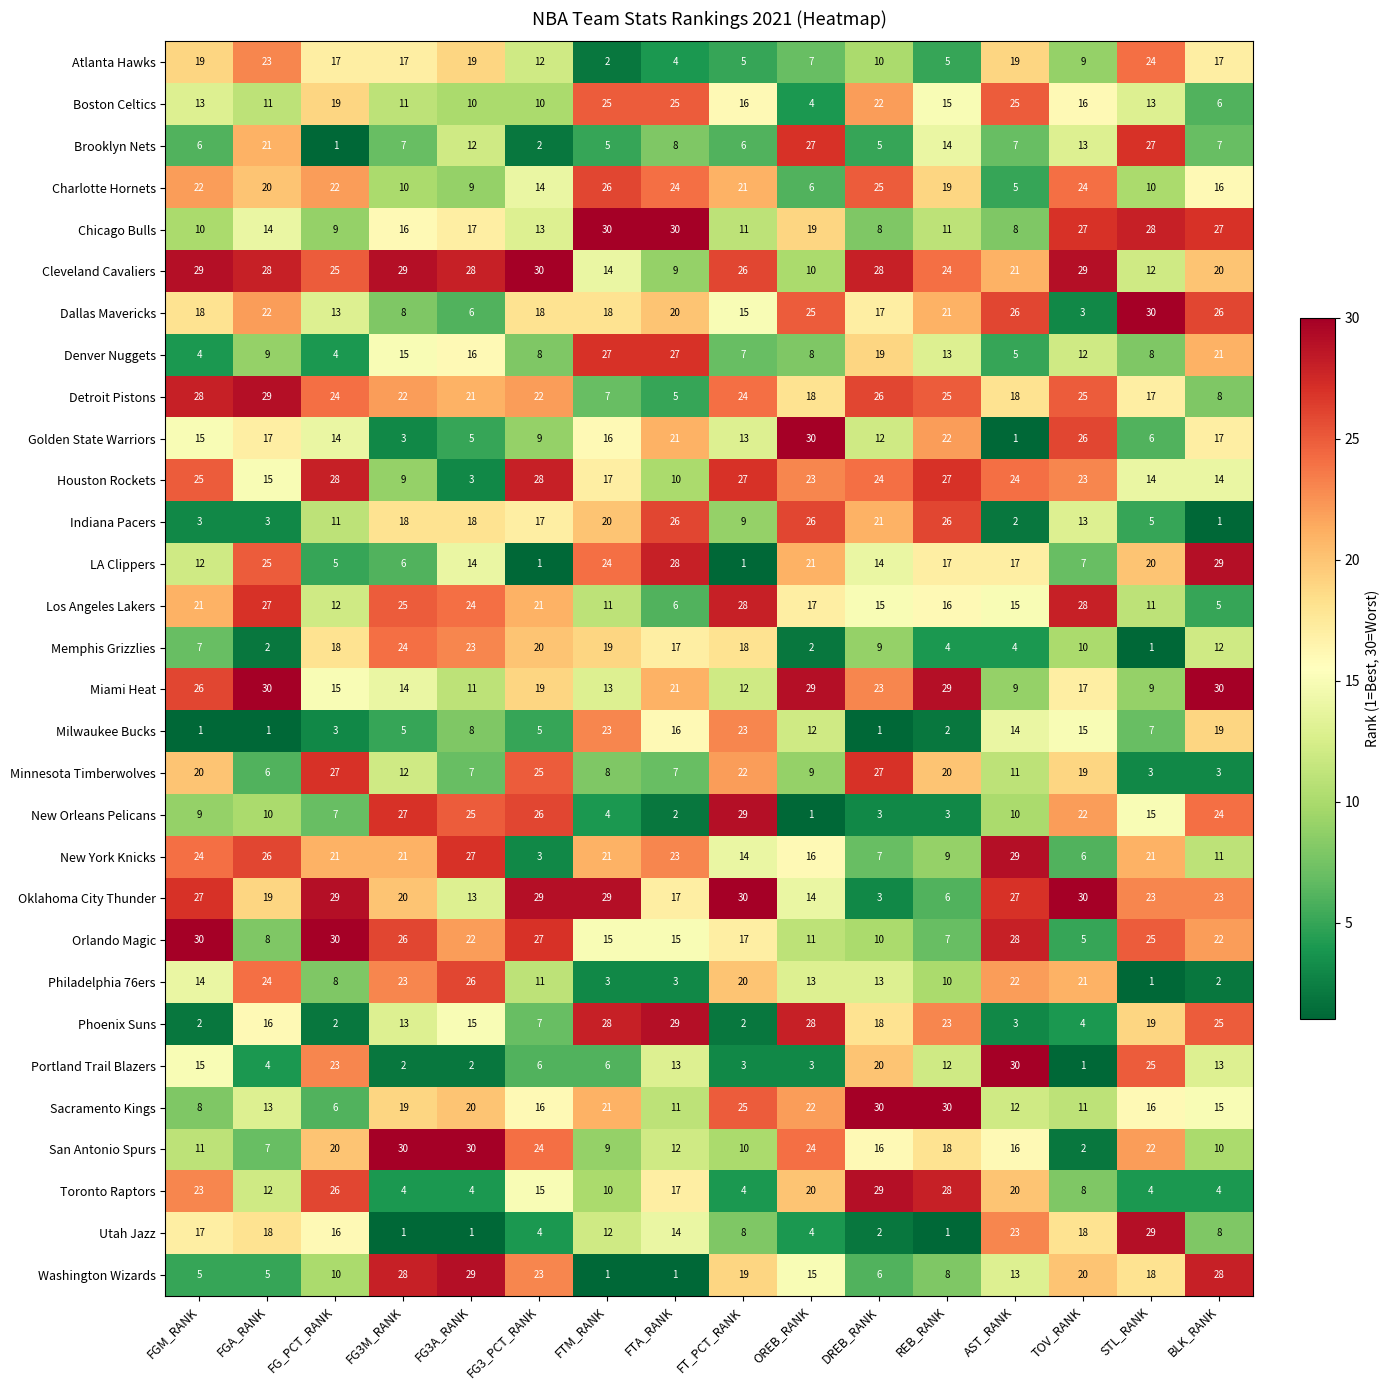

How many data points does each series have?

16